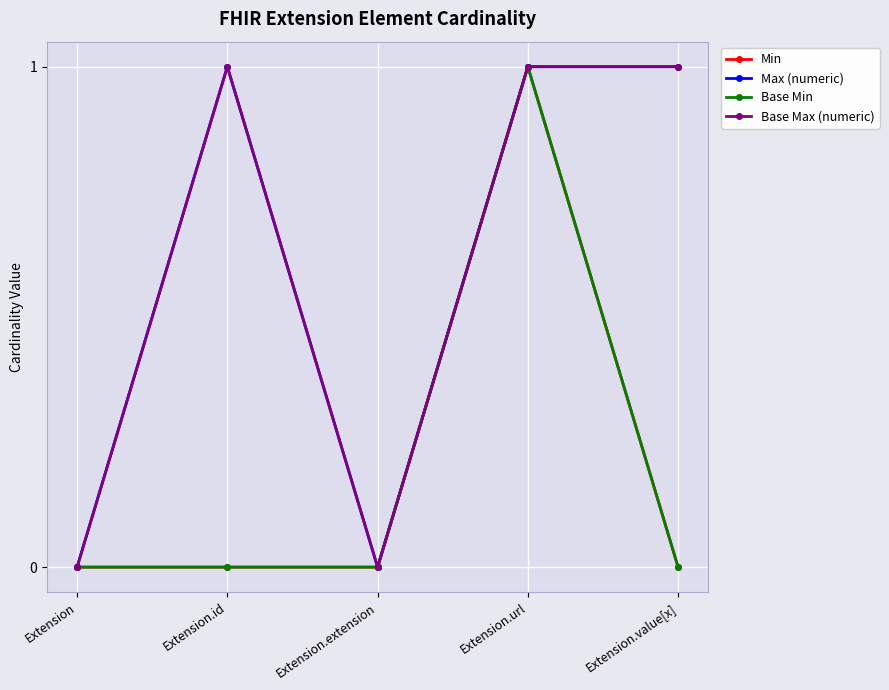

What is the highest value of the Base Min series?

1